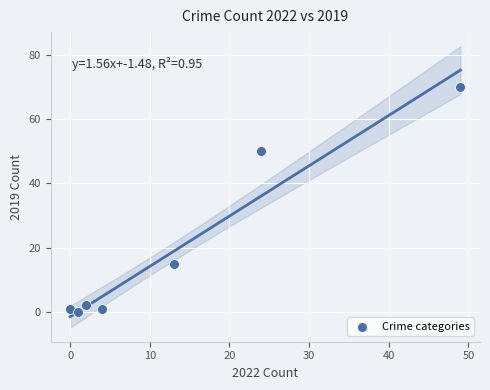

What Y value in the scatter plot is closest to 35?

50